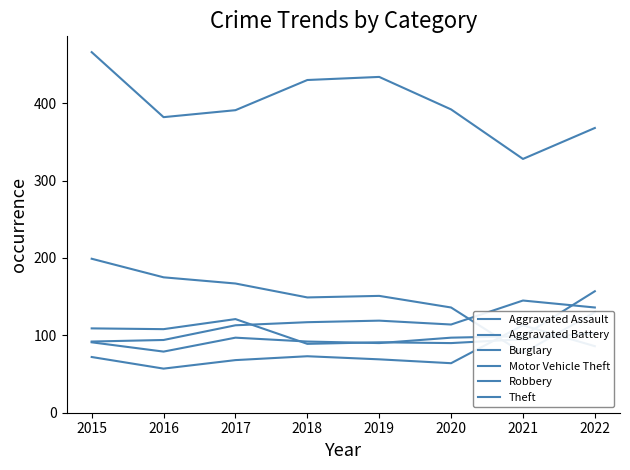

What is the lowest value of the Robbery series?

89